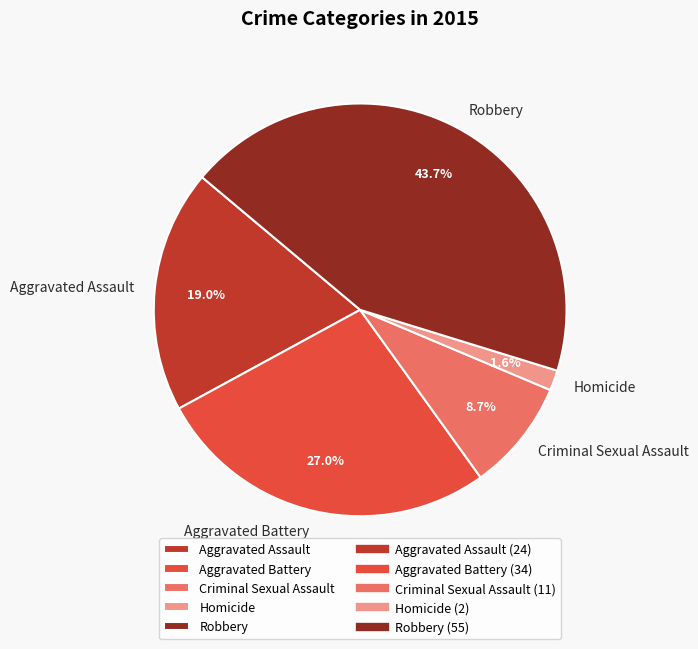

Rank the categories by value from lowest to highest.

Homicide, Criminal Sexual Assault, Aggravated Assault, Aggravated Battery, Robbery